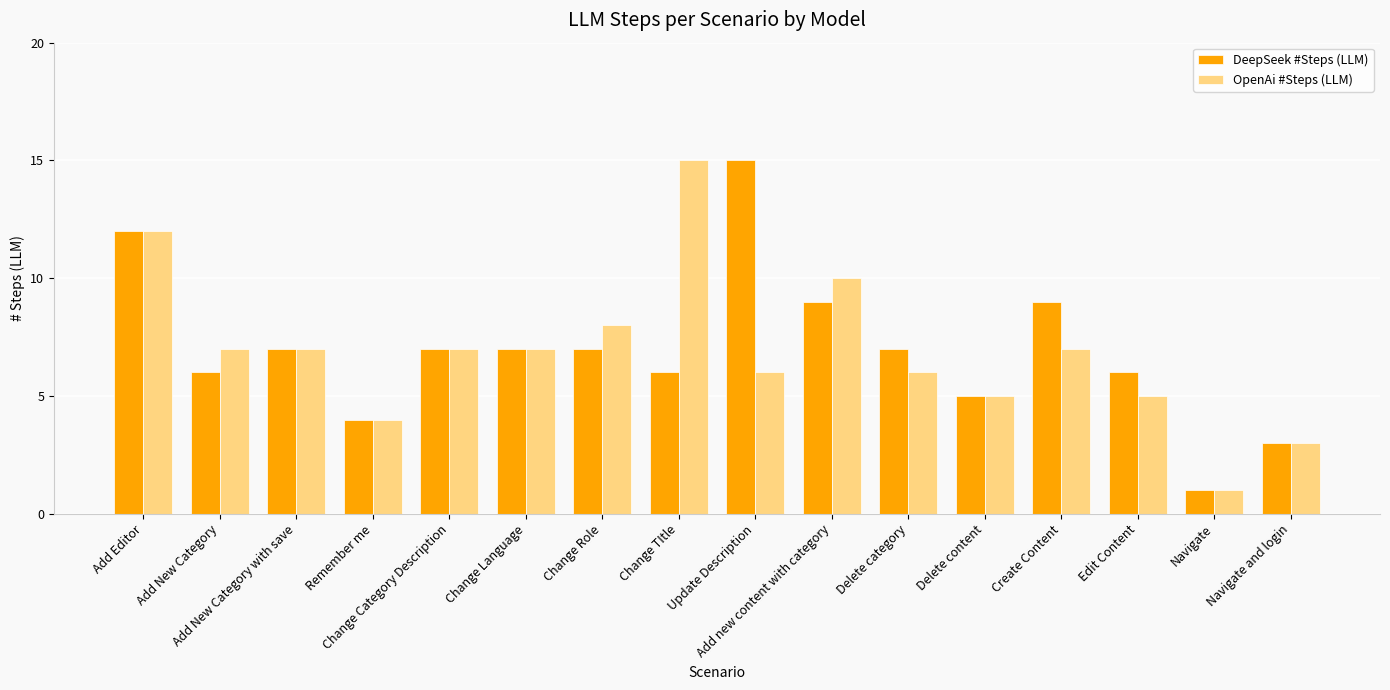

How many bars are there in each group?

2